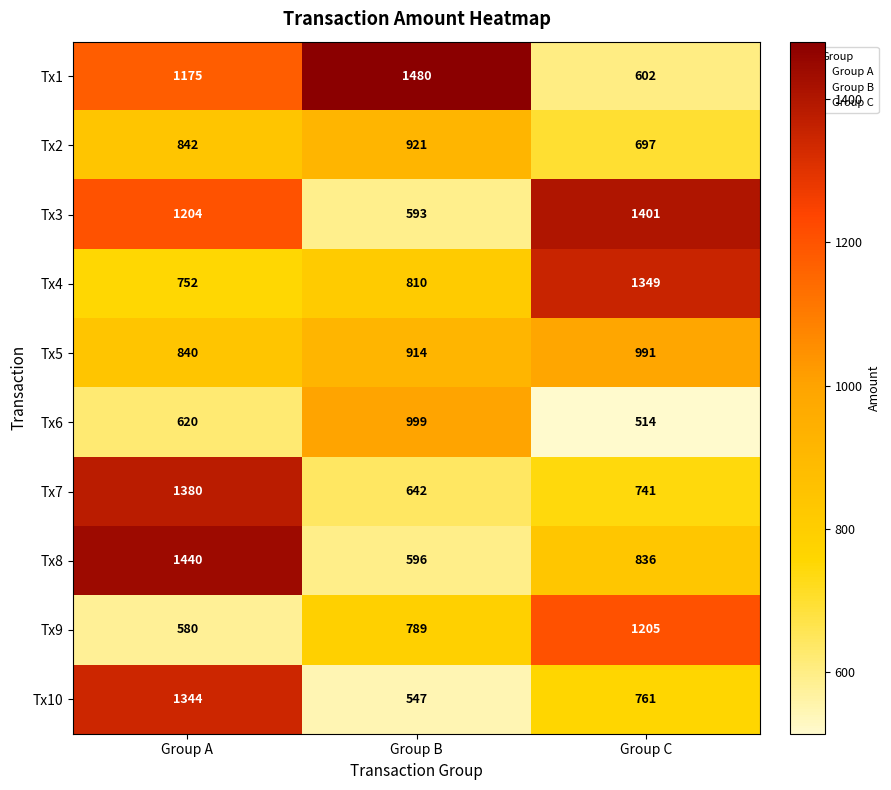

List the series in order of their peak value, lowest first.

Tx2, Tx5, Tx6, Tx9, Tx10, Tx4, Tx7, Tx3, Tx8, Tx1